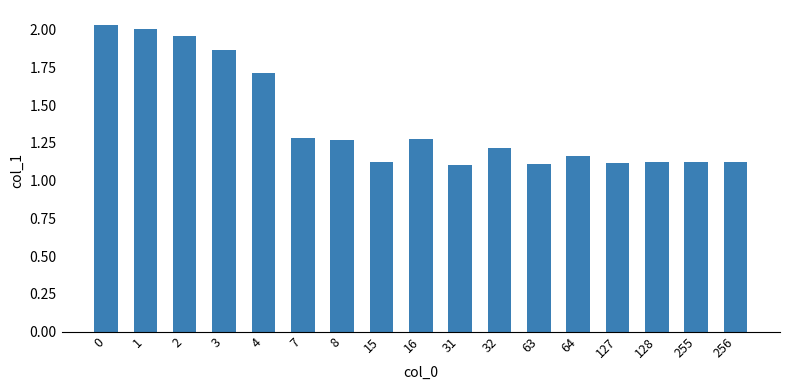

The value at 256 is 1.1. True or false?

True